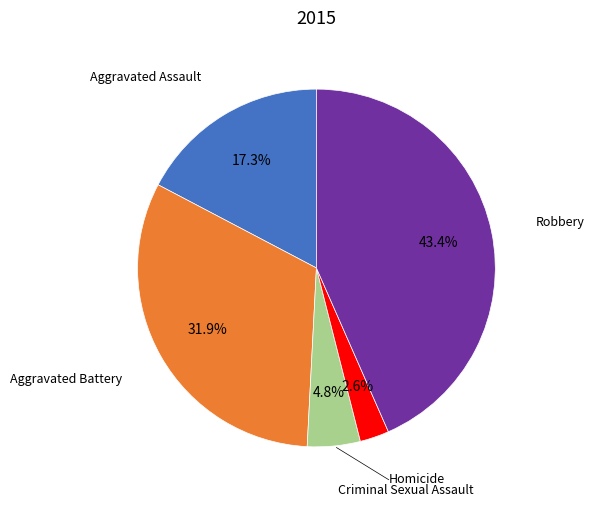

Is there any slice that represents more than half of the pie?

No